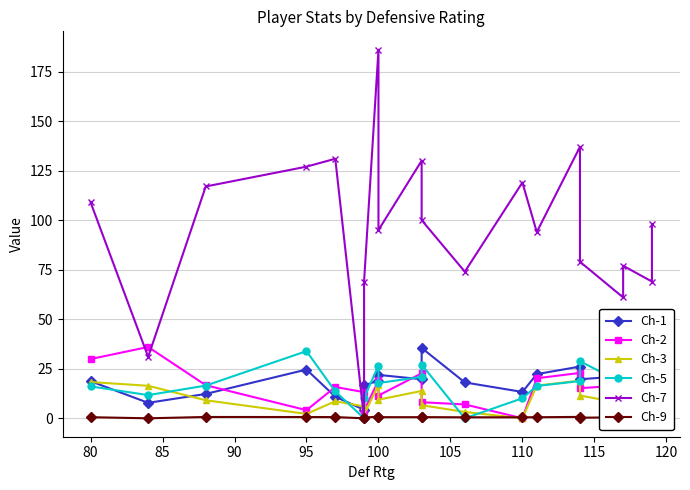

How many lines are shown in the chart?

6